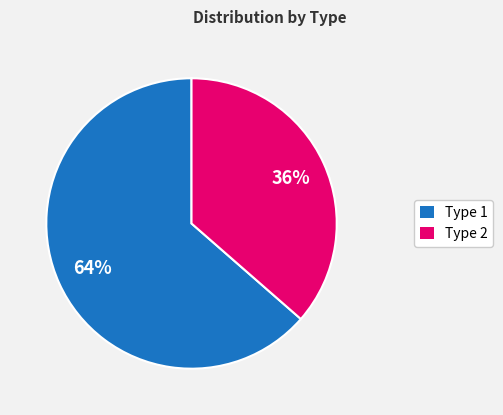

True or false: Type 2 accounts for 36% of the total.

True